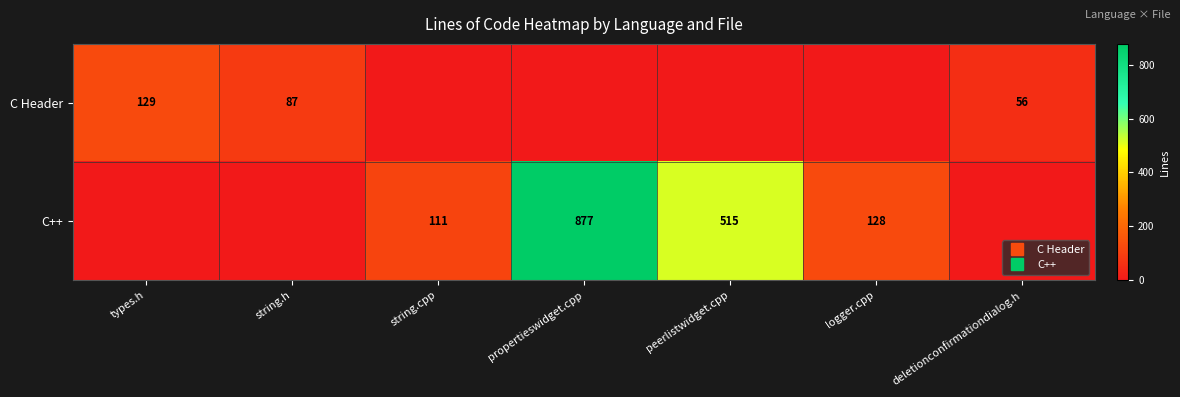

What is the total value across all series at propertieswidget.cpp?

877